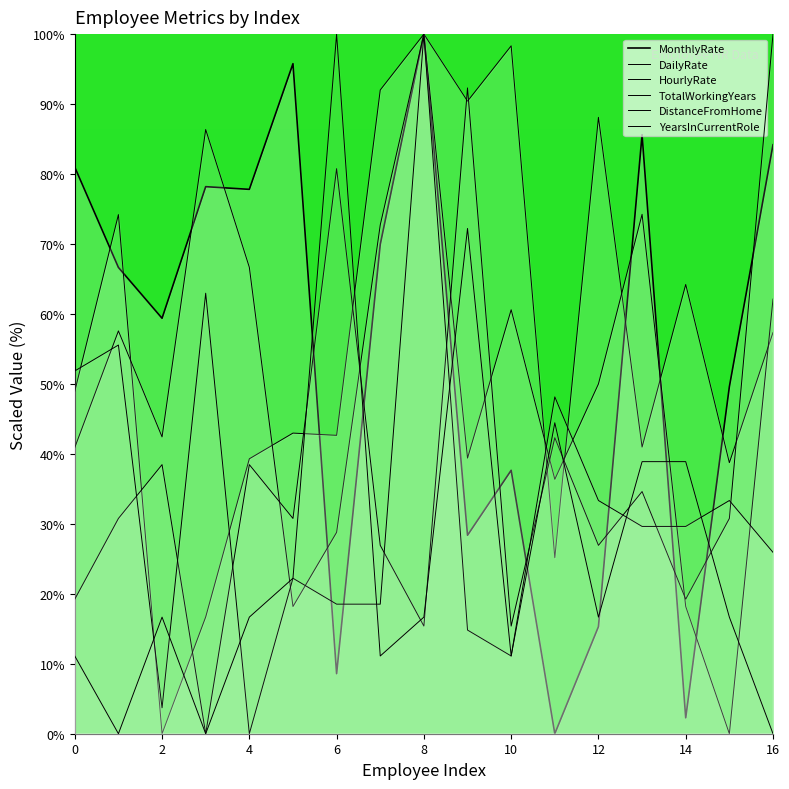

Which category has the lowest value across all series?

11